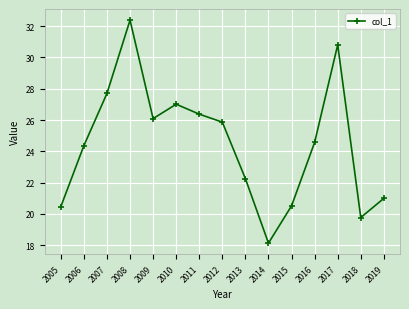

Is this an area chart (filled region under the line)?

No